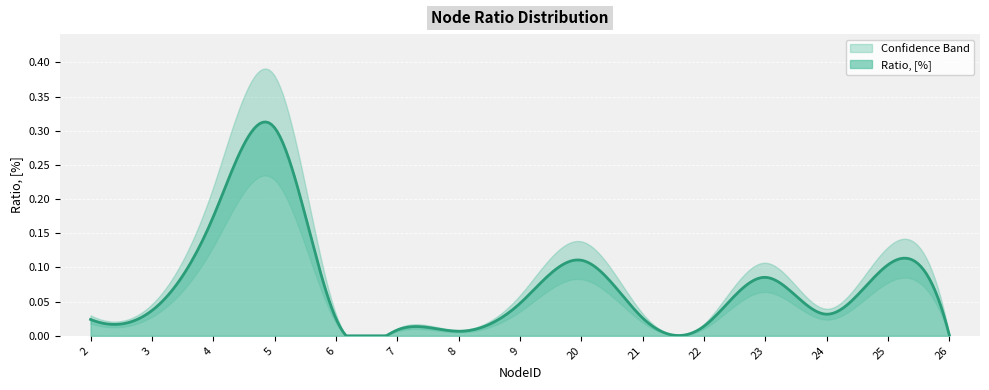

What is the sum of all values?

1.0